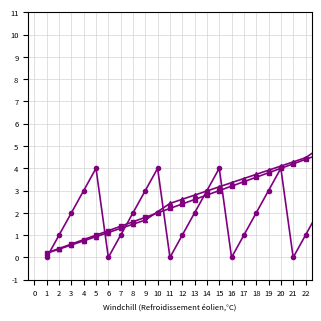

What is the greatest value displayed?

4.8